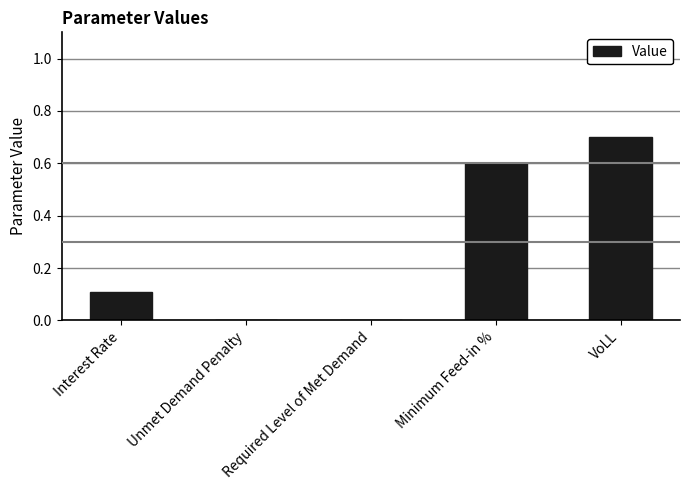

Reading left to right, transcribe all the data shown in this chart.

Interest Rate=0.1	Unmet Demand Penalty=0.0	Required Level of Met Demand=0.0	Minimum Feed-in %=0.6	VoLL=0.7